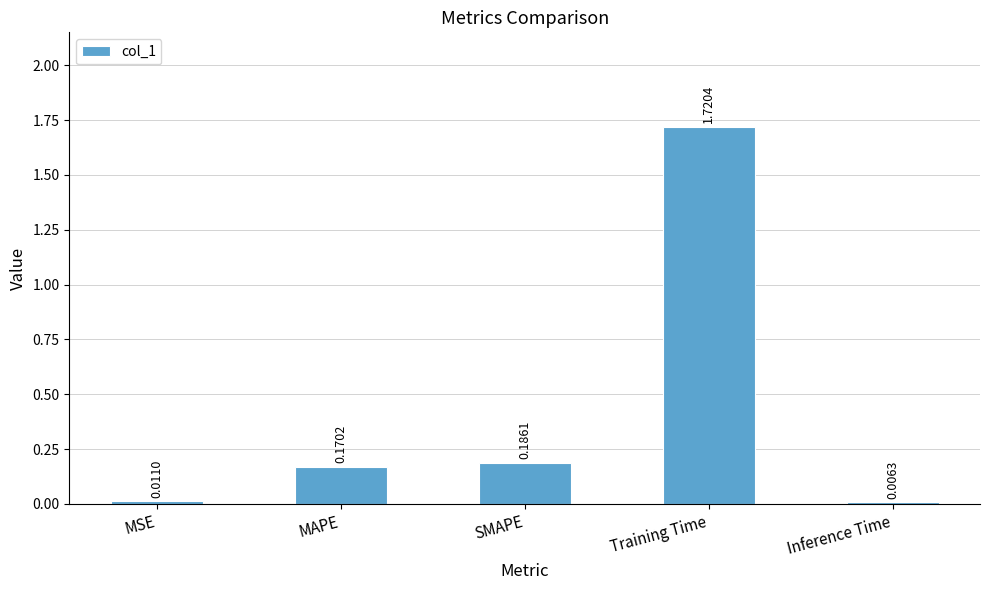

At which category does the chart reach its peak across all series?

Training Time